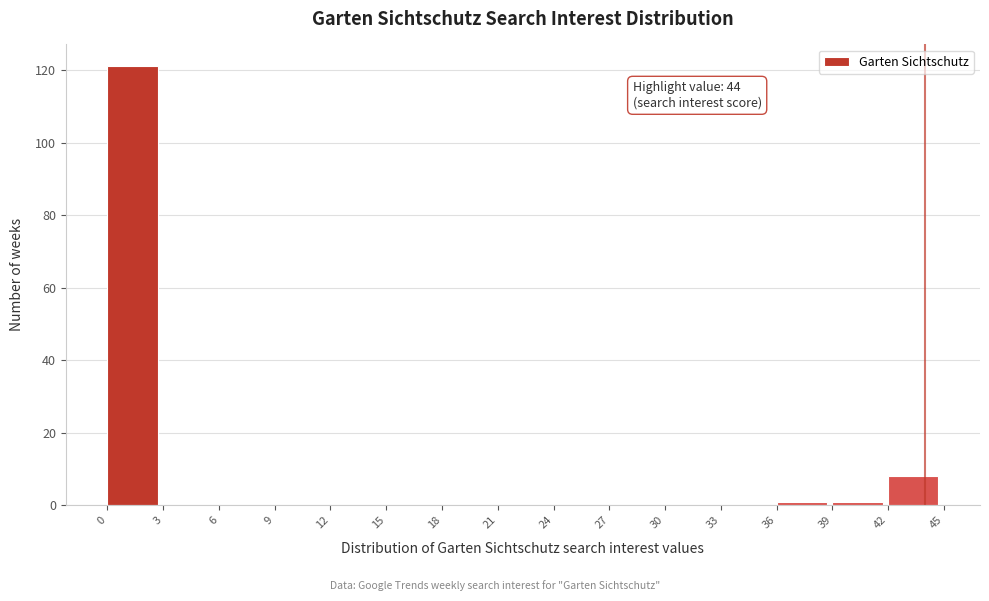

Over which range of the x-axis is the bar tallest?

0 to 3